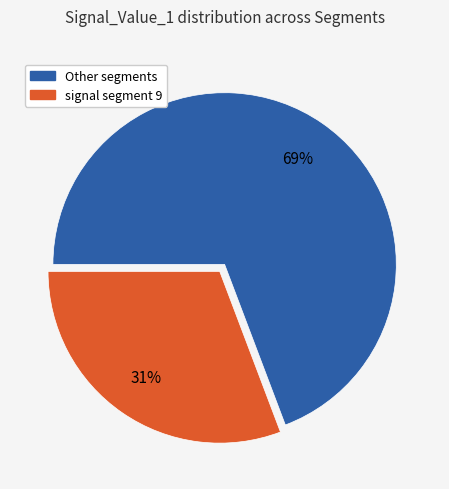

Count the number of slices in the pie.

2